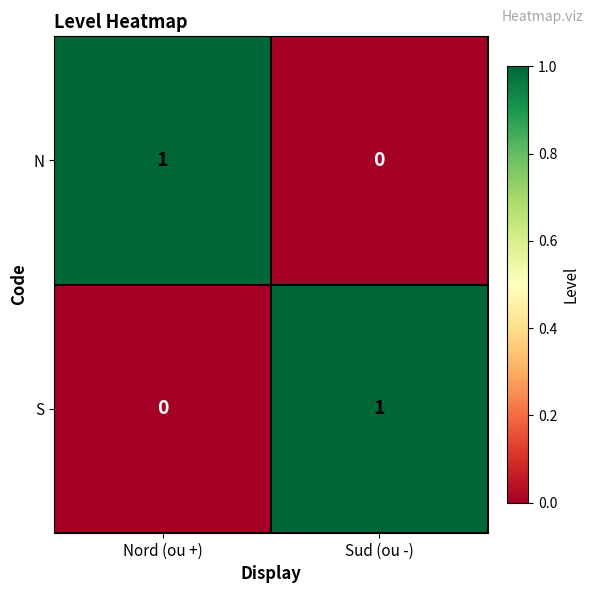

Rank the series at Nord (ou +) from lowest to highest value.

S, N